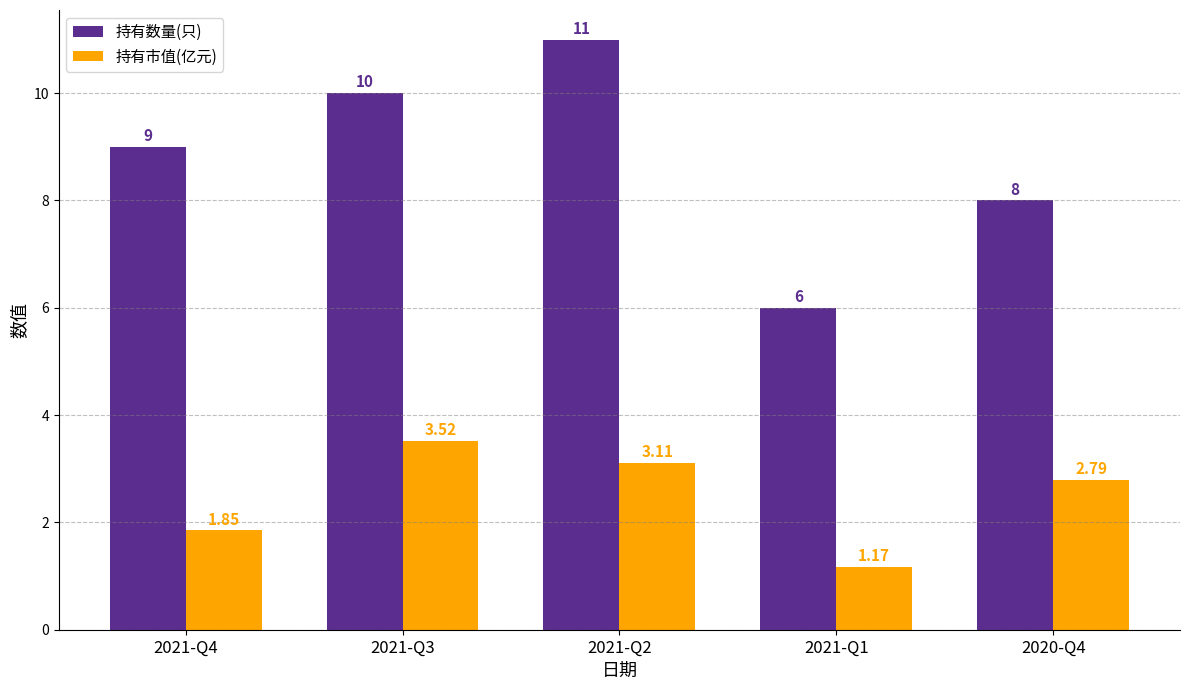

What is the difference between the highest and lowest values at 2021-Q1?

4.8